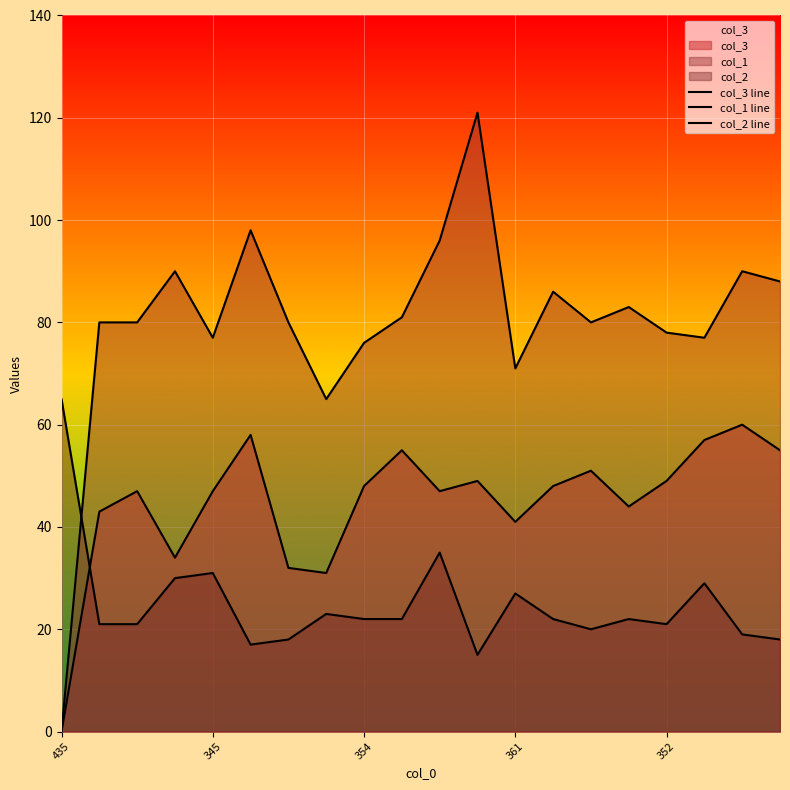

In col_1 line, how many points are higher than both neighbors (excluding endpoints)?

6